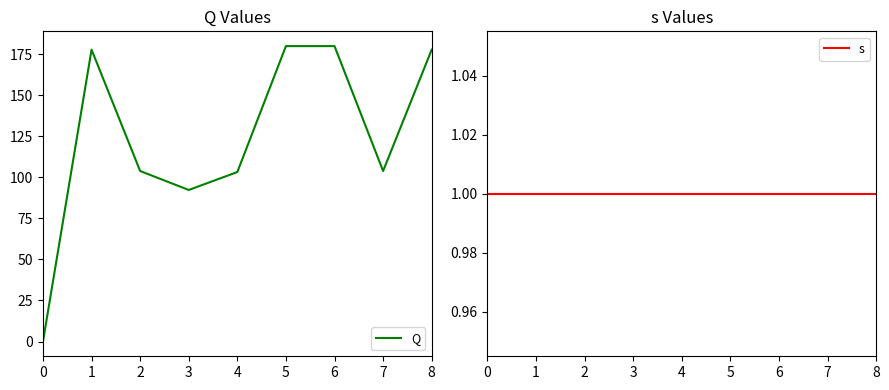

After their last crossing, which series has the higher values: Q or s?

Q